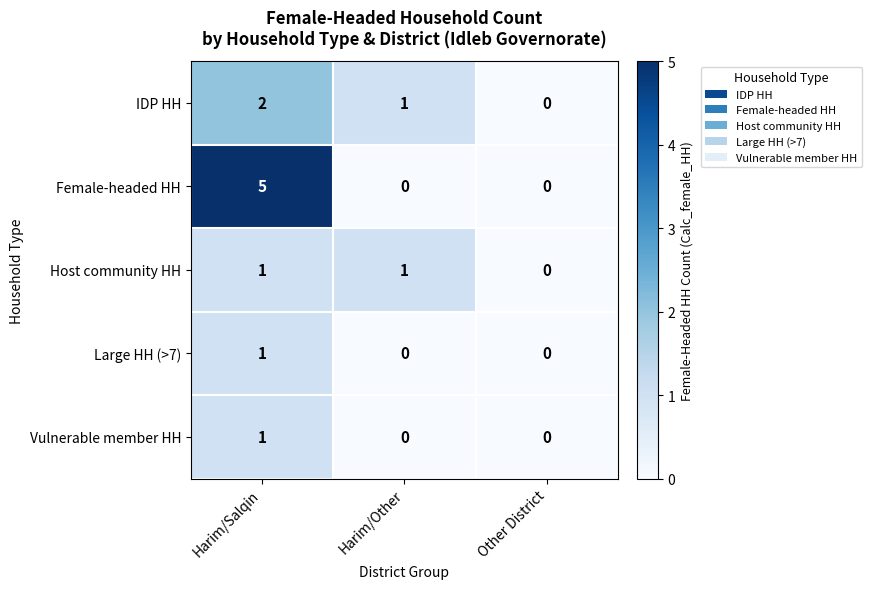

Which series has the widest spread of values?

Female-headed HH